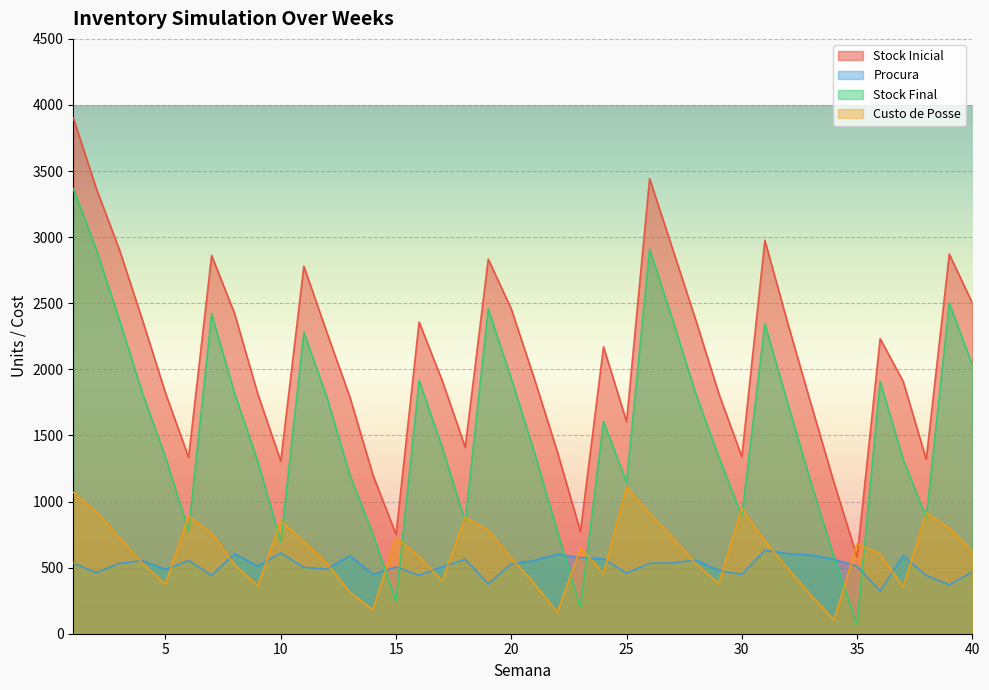

How many values in the Custo de Posse series exceed 621?

20